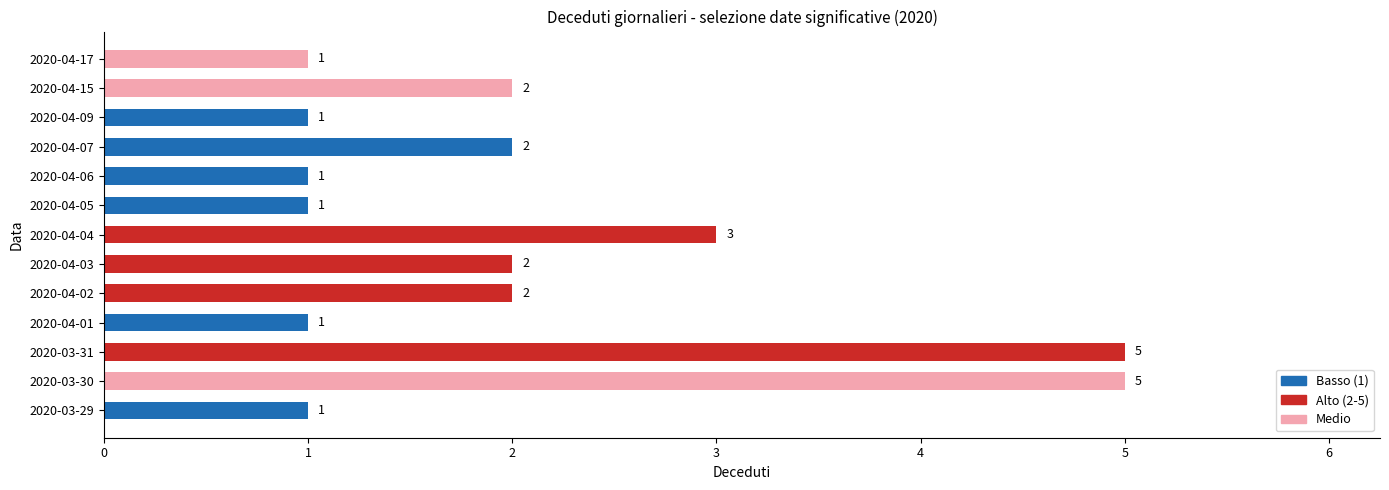

True or false: the data shows 0 at 2020-04-09.

False